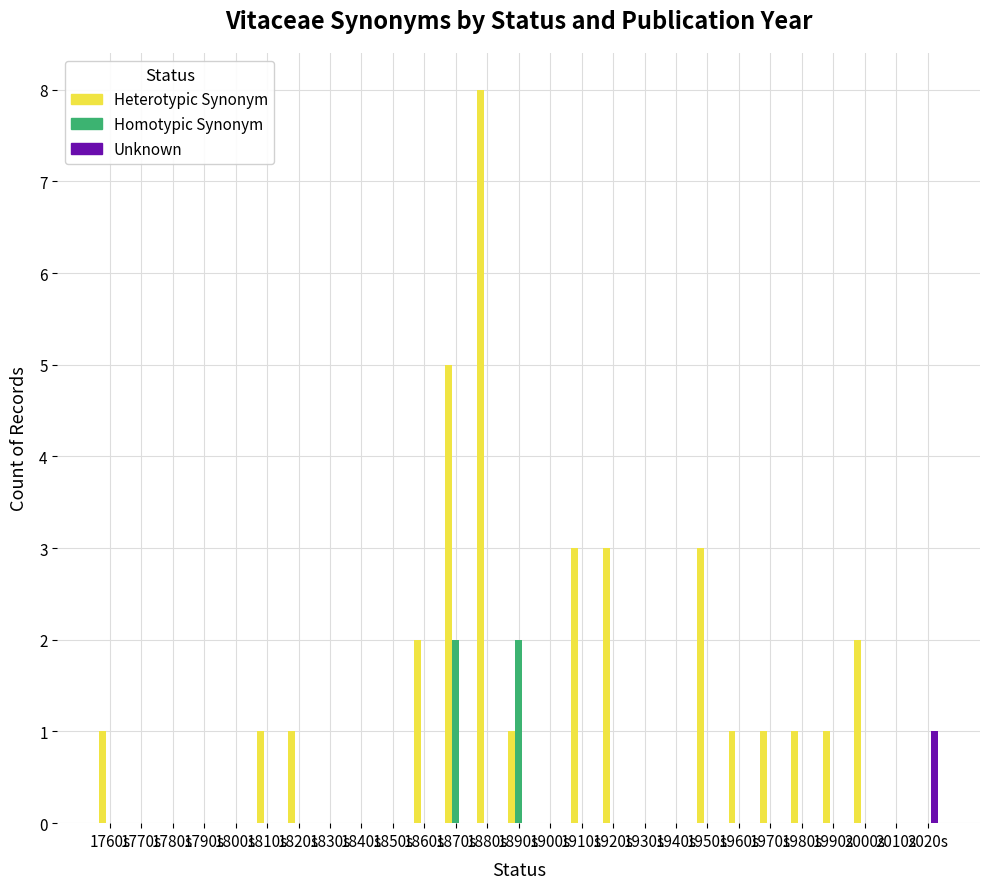

What is the sum of the Heterotypic Synonym values at 1880s and 1810s?

9